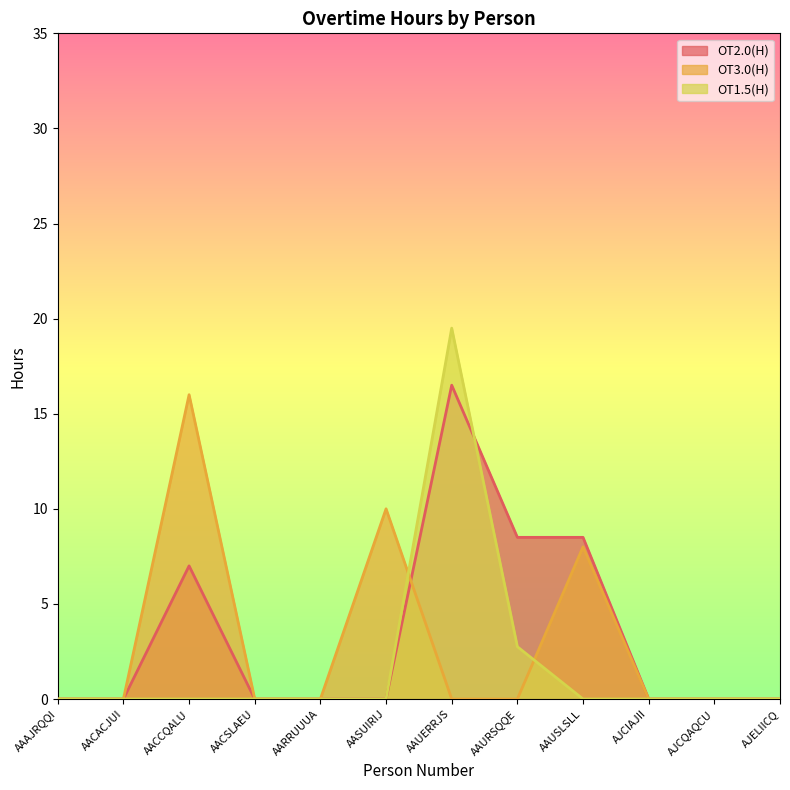

At which category does OT3.0(H) reach its first local peak?

AACCQALU